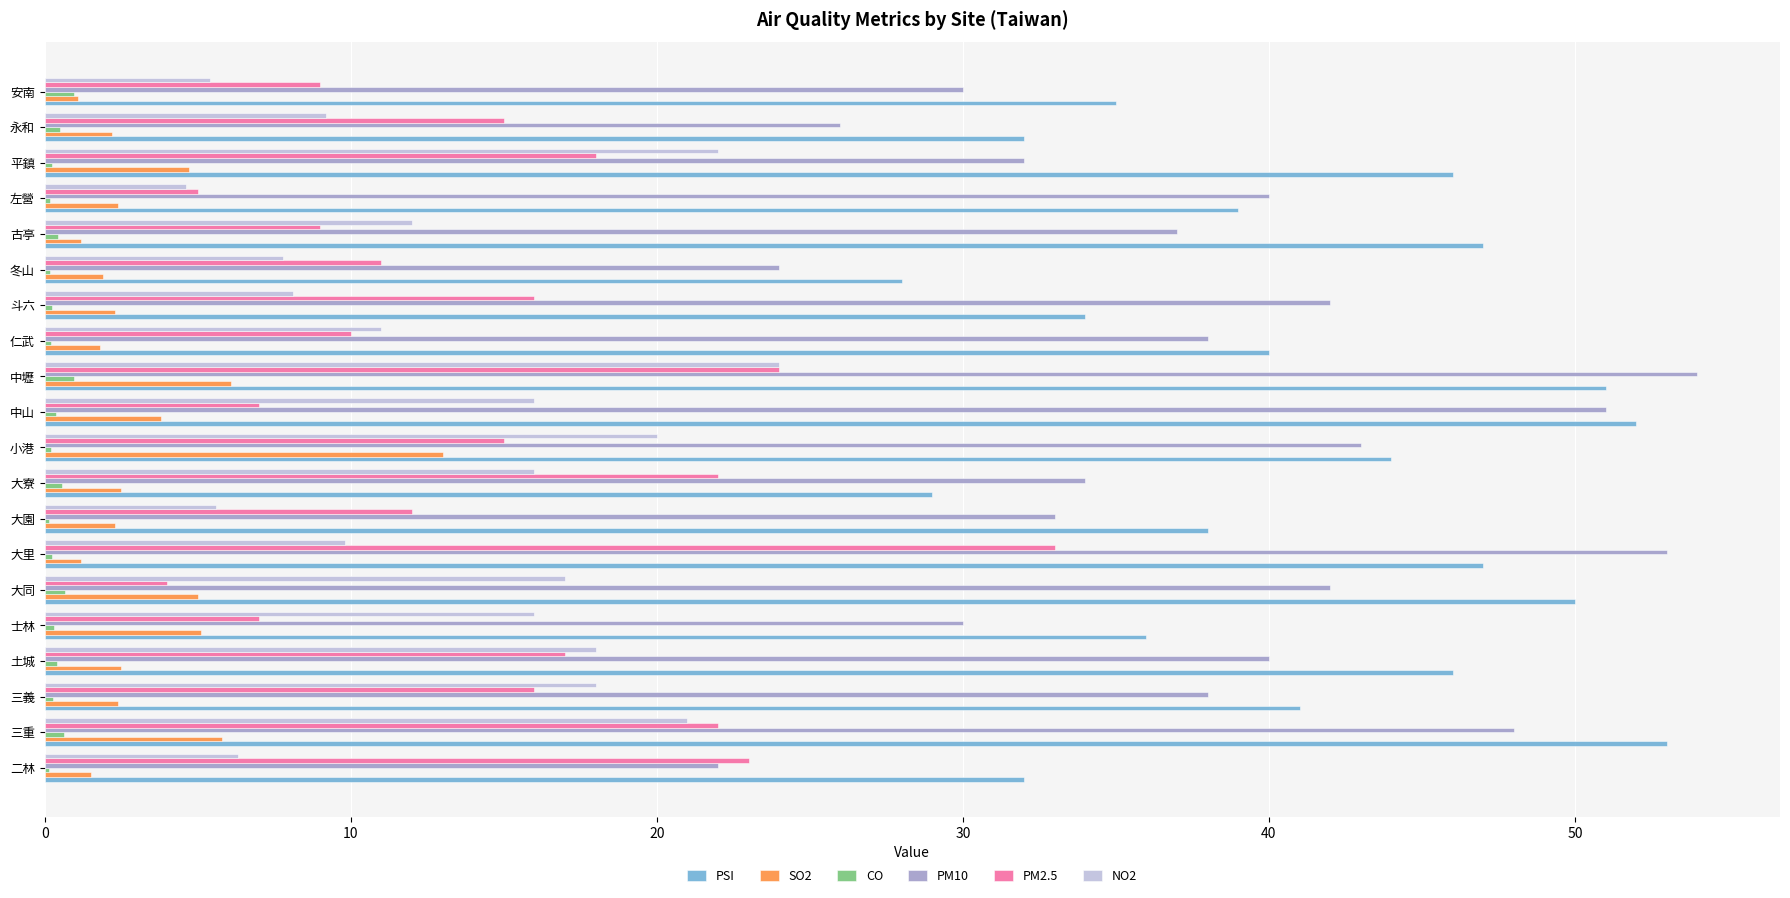

Which series has the largest total across all categories?

PSI